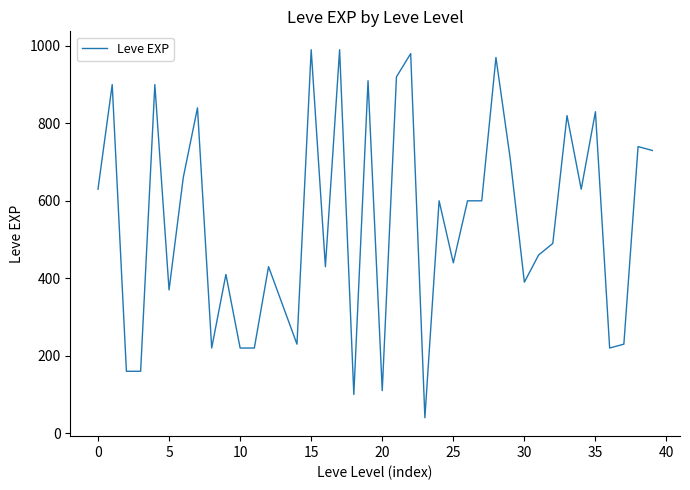

What is the minimum value shown in the chart?

40